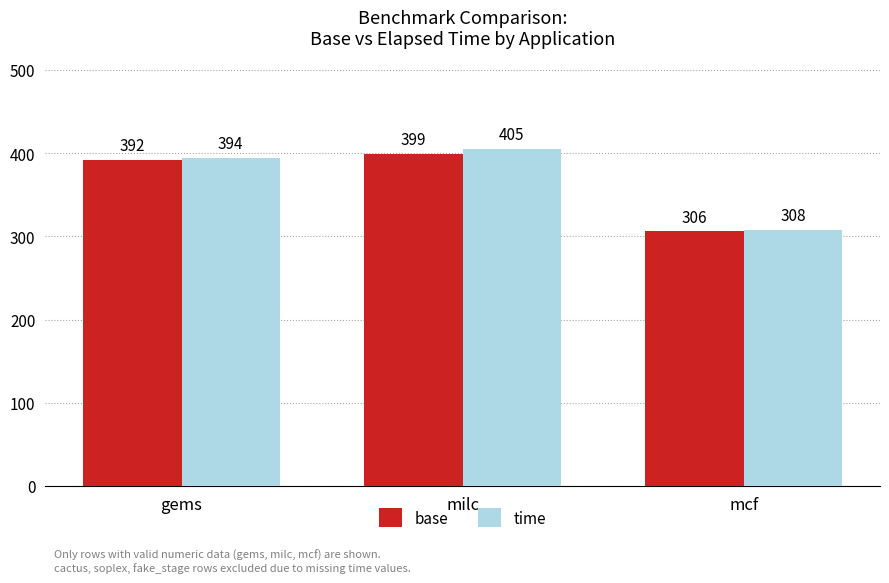

How many categories are shown in the chart?

3